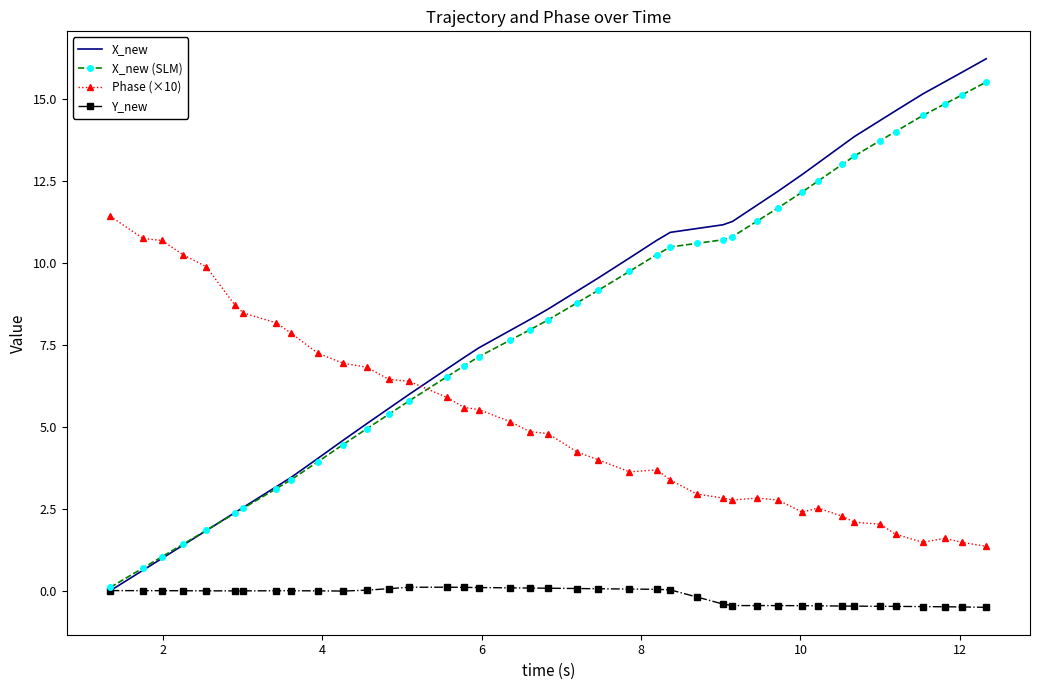

What is the sum of all X_new (SLM) values?

327.2